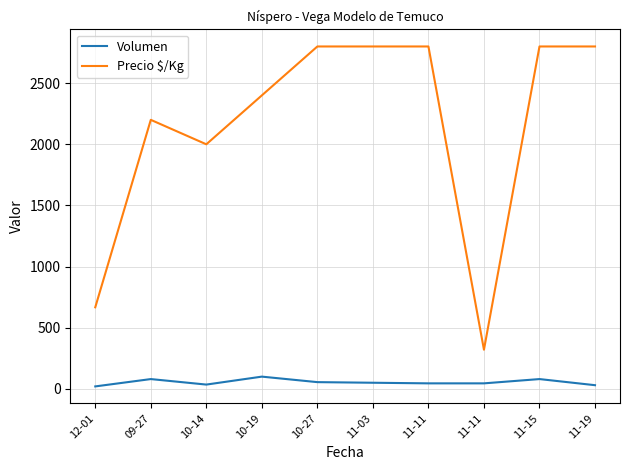

List the series in order of their overall mean, highest first.

Precio $/Kg, Volumen